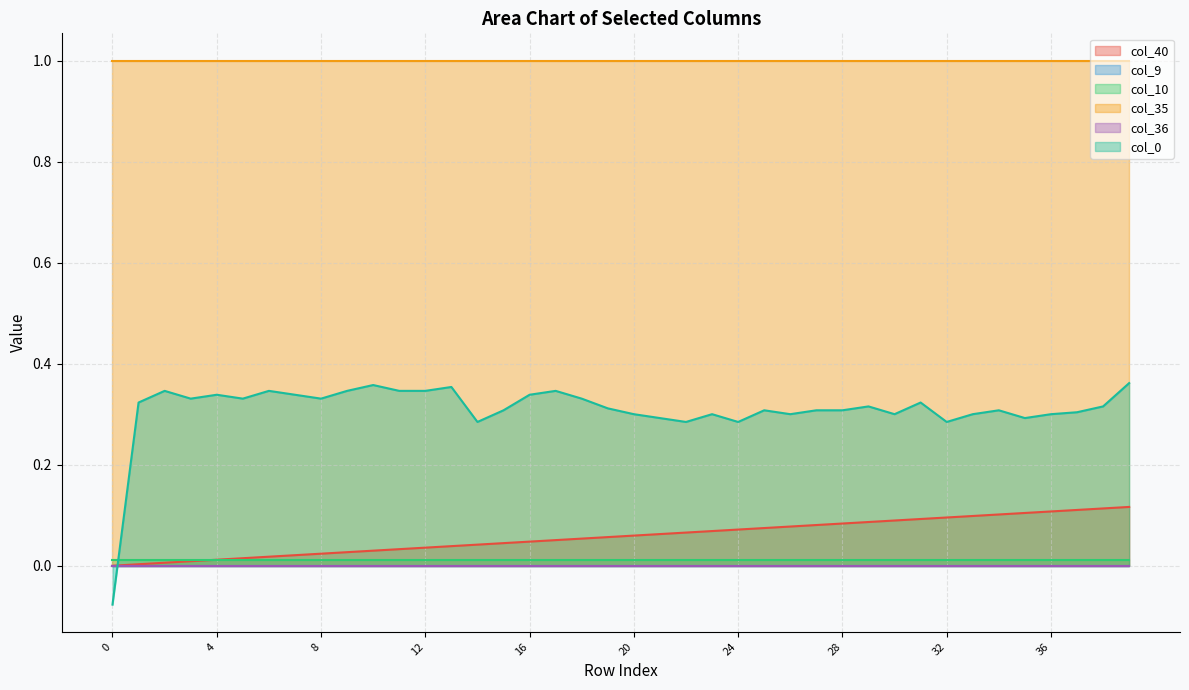

What are all the series names shown in the legend?

col_40, col_9, col_10, col_35, col_36, col_0